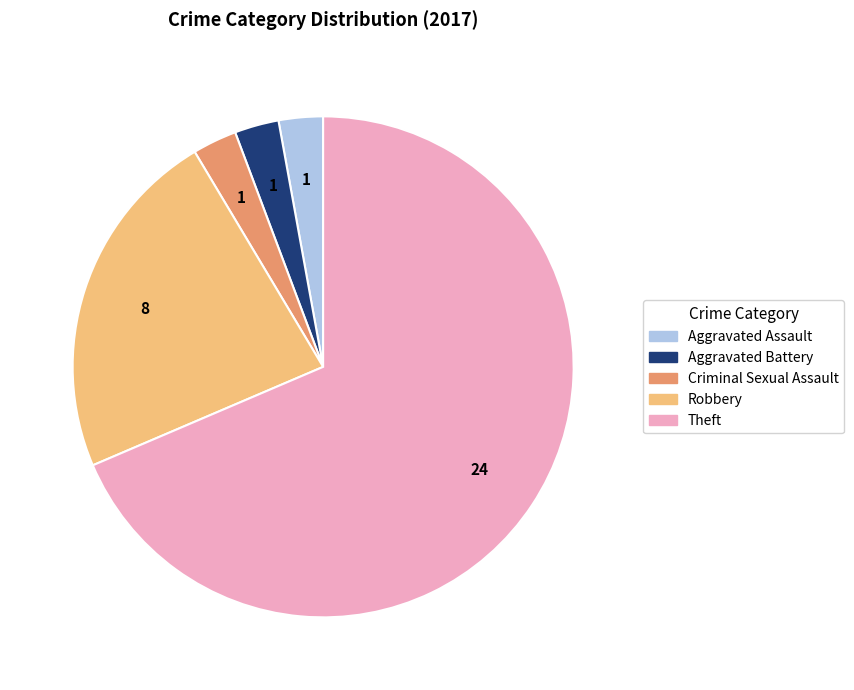

Which has a higher value, Criminal Sexual Assault or Theft?

Theft